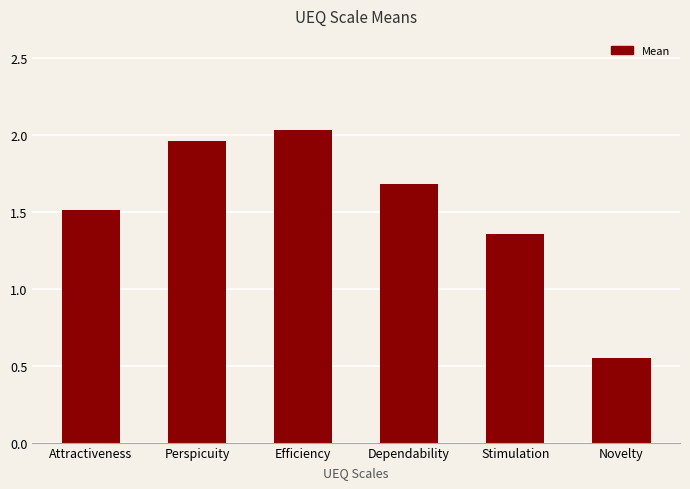

Count the number of data series in this chart.

1